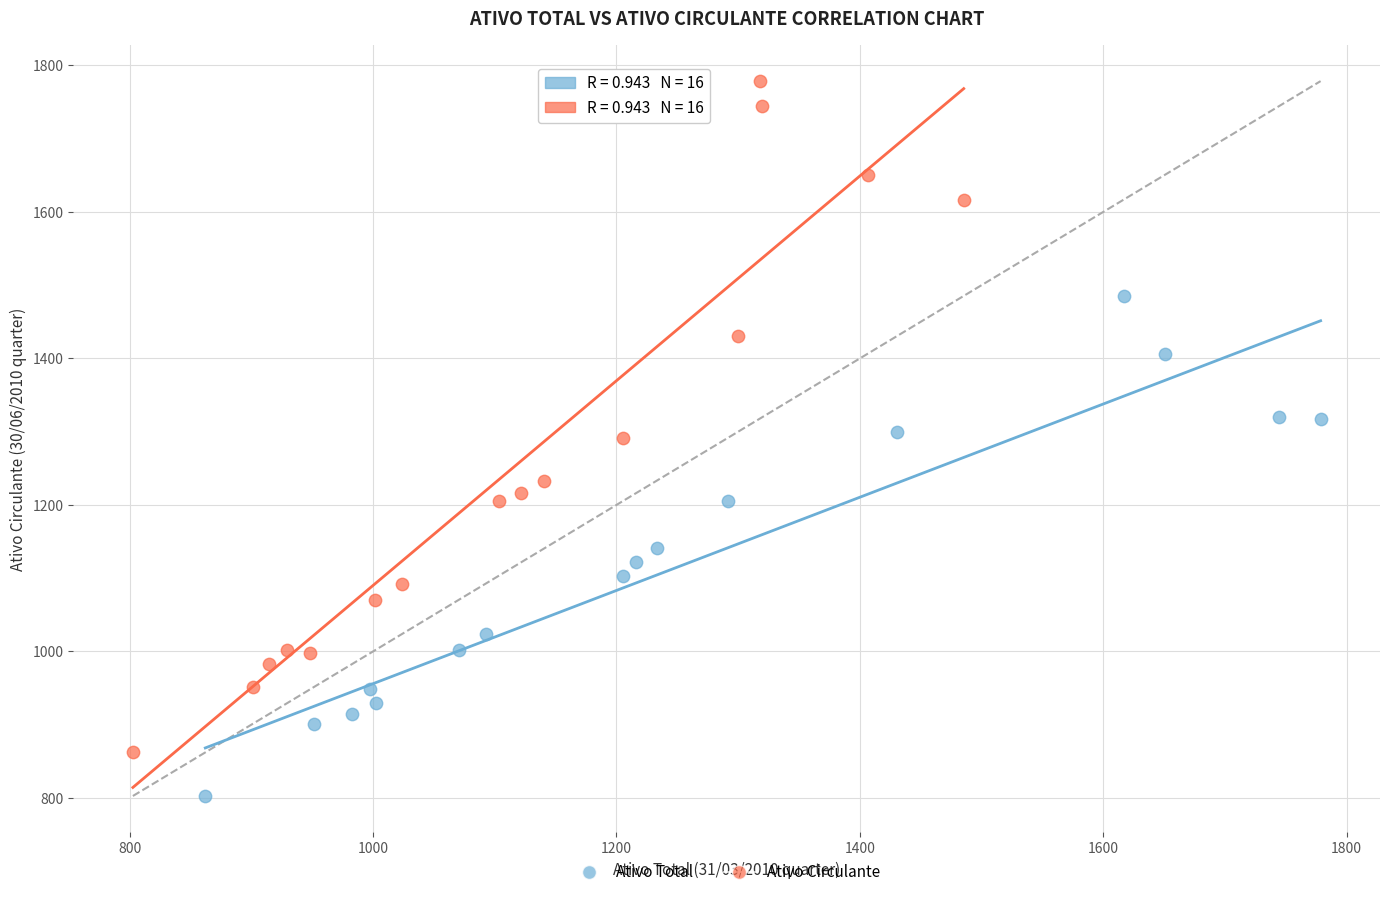

Which series contains the highest Y value?

Ativo Circulante